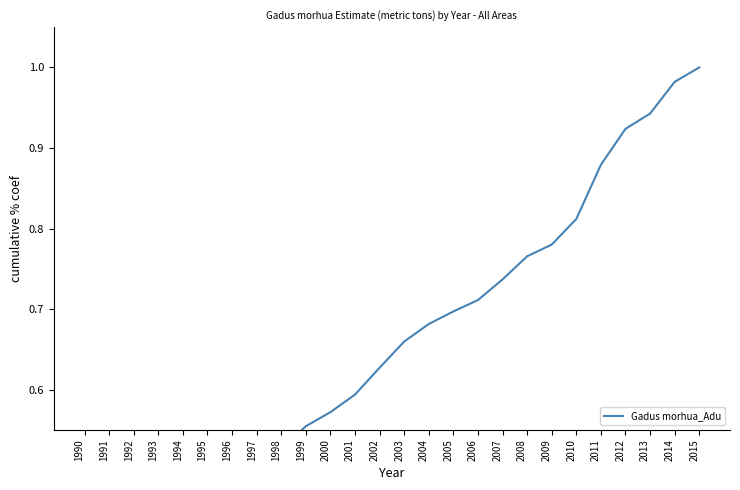

True or false: the data has more than 2 interior local peaks.

False